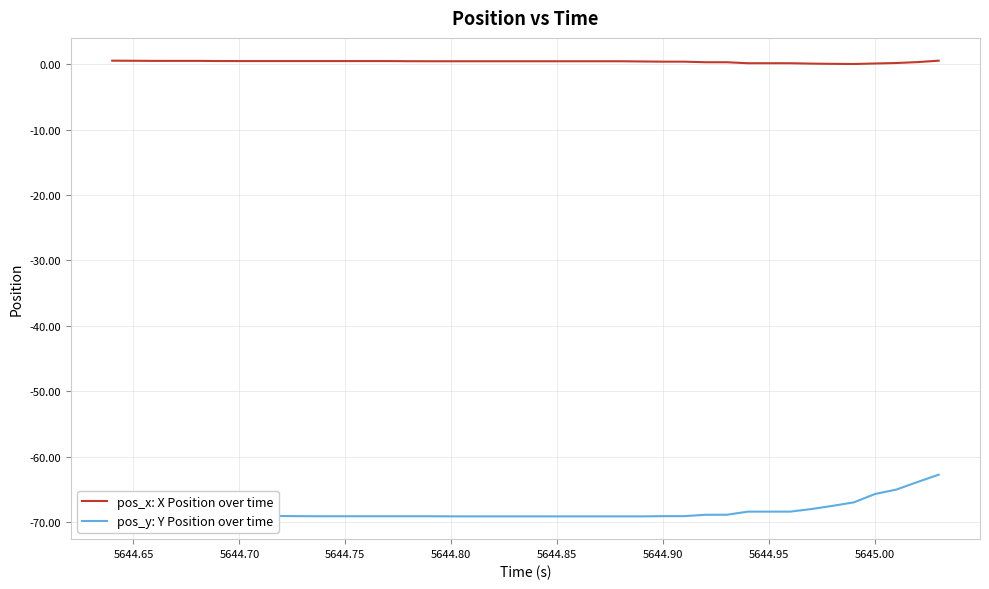

What are all the series names shown in the legend?

pos_x: X Position over time, pos_y: Y Position over time